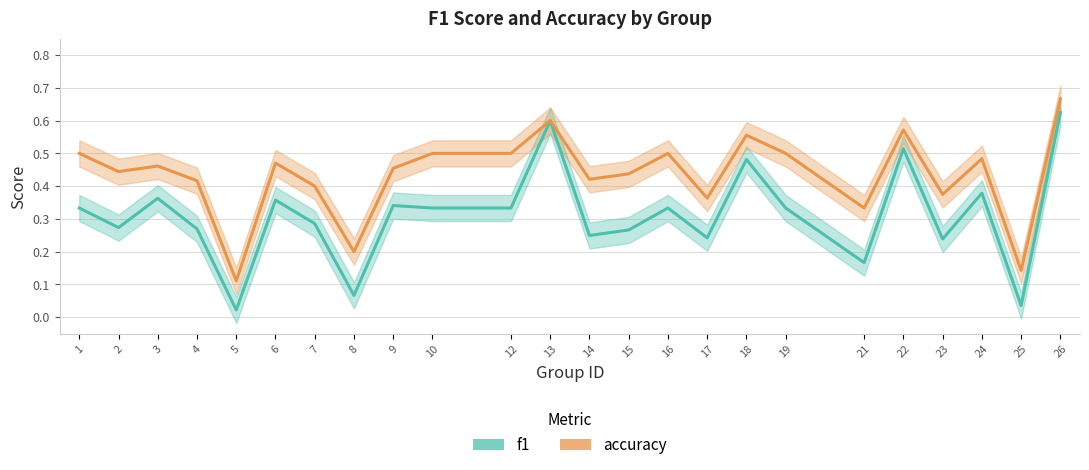

Rank the series by their average value, from highest to lowest.

accuracy, f1